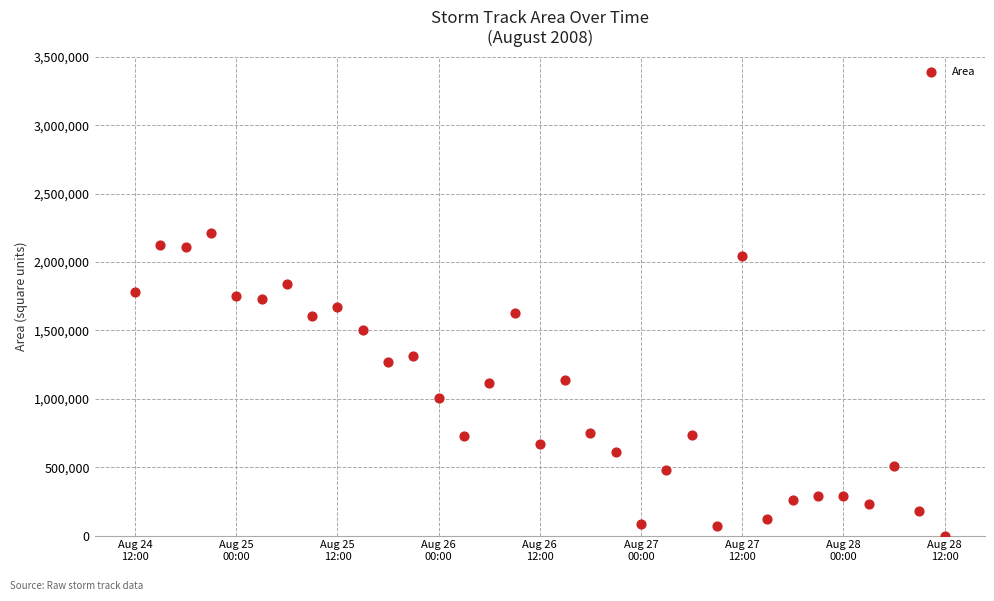

What is the range of Y values (max minus min)?

2213125